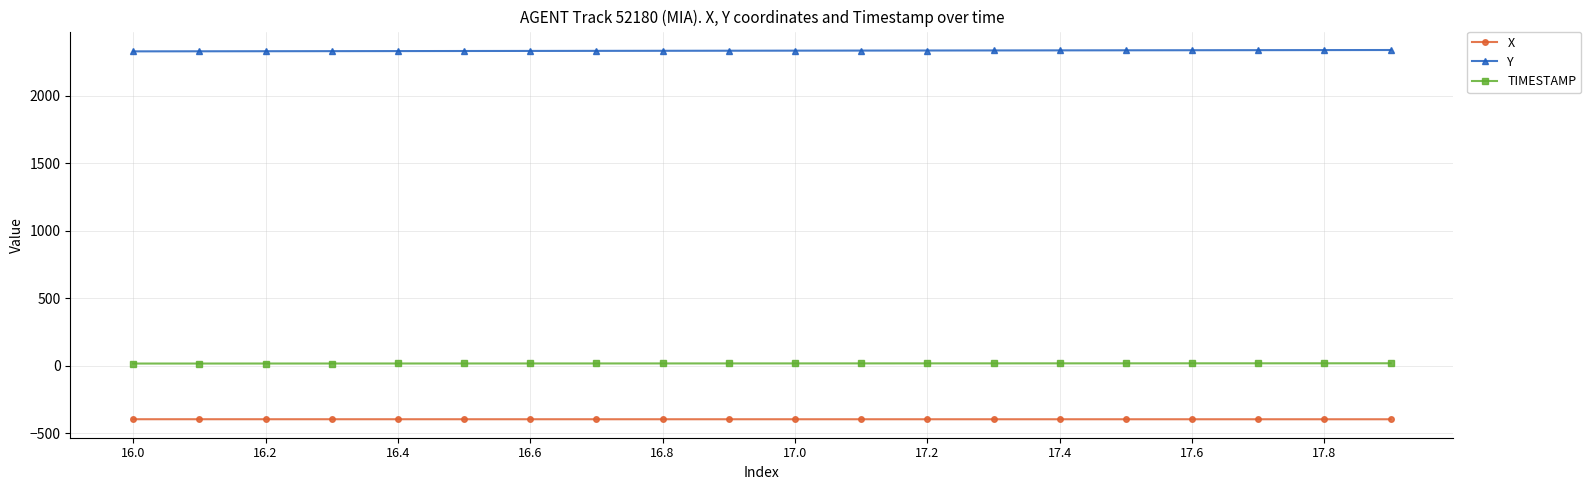

What is the value of the X point at the 16th from the left?

-397.0